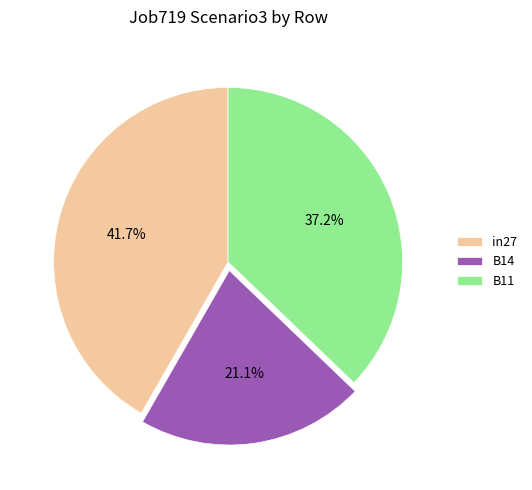

What percentage is the B11 slice, to the nearest percent?

37%